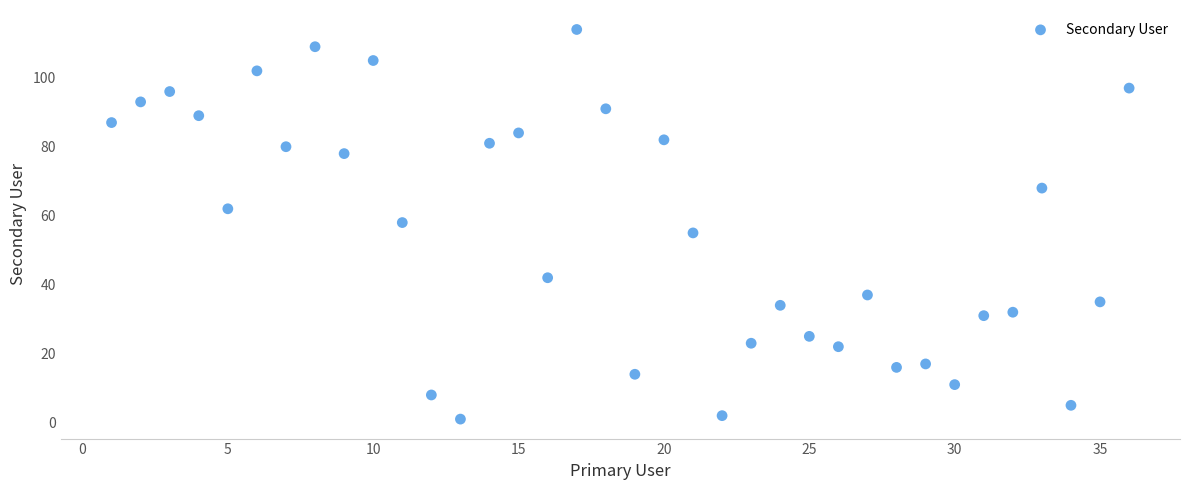

What is the range of X values (max minus min)?

35